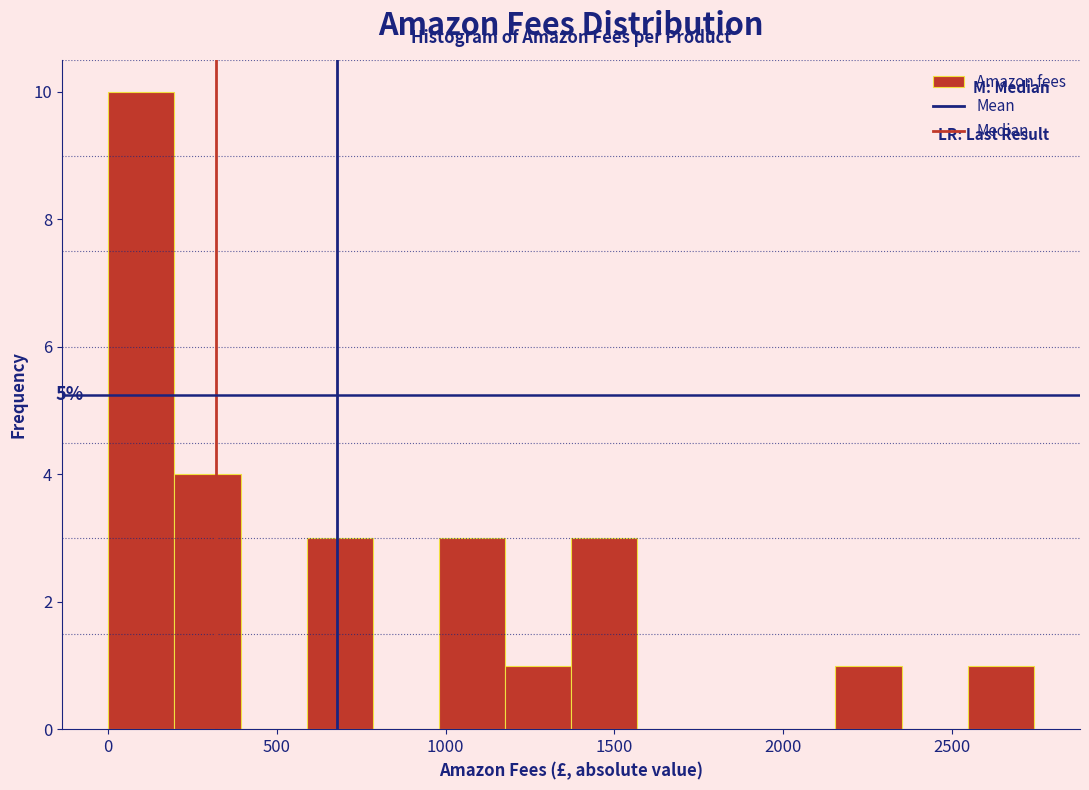

Around what value on the x-axis is the tallest bar? Give the approximate position of its centre, as read against the axis.

100